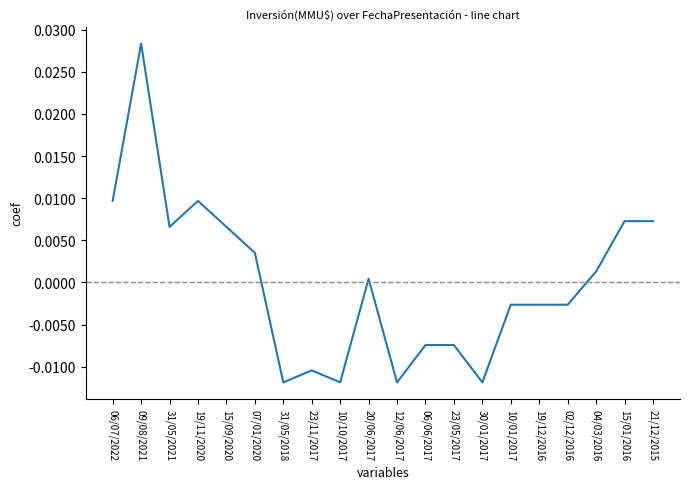

The chart shows a value of -0.0 at 10/01/2017. True or false?

True